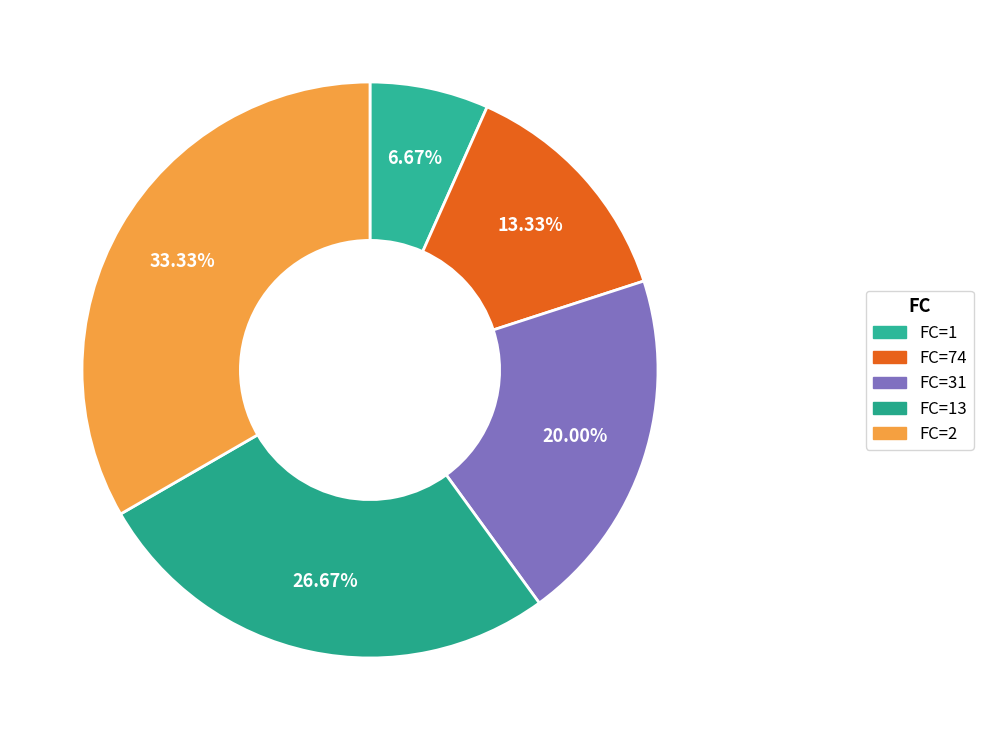

How many slices are in this pie chart?

5